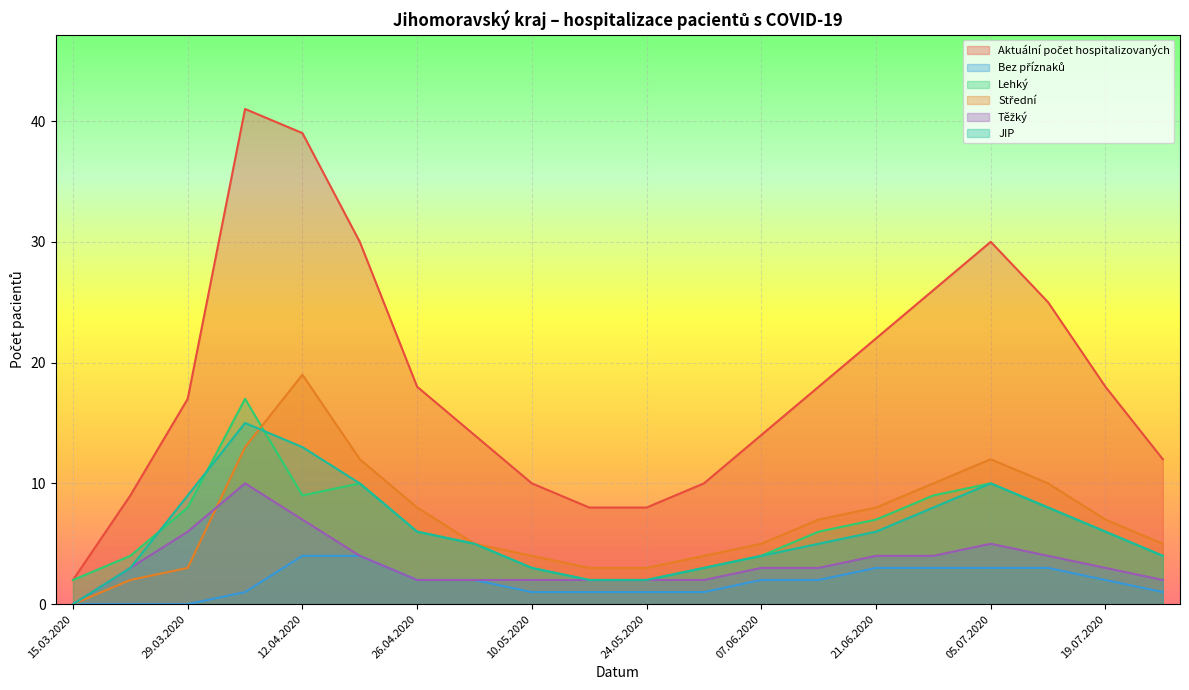

What is the difference between the highest and lowest values at 12.07.2020?

22